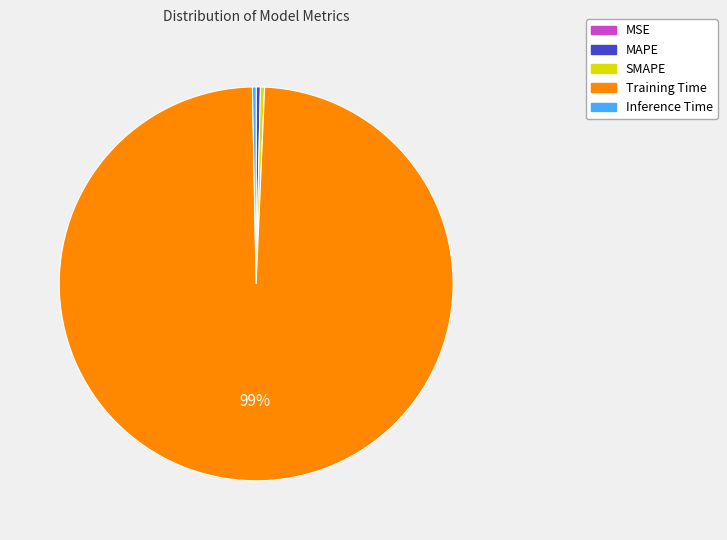

Do Inference Time and Training Time together represent more than half of the pie?

Yes